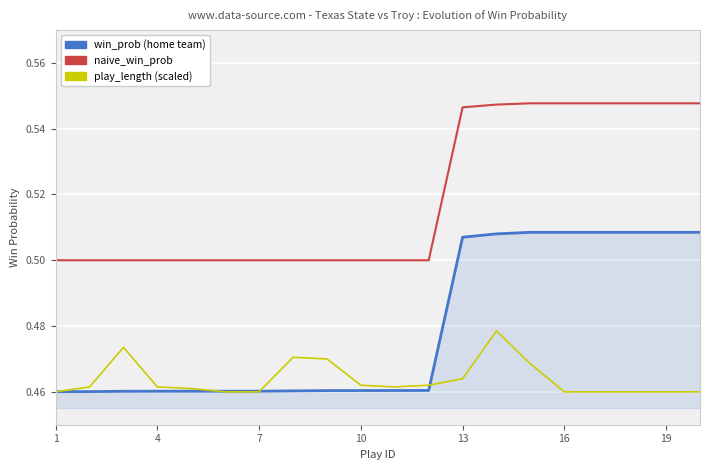

The value of win_prob at 7 is 0.5. True or false?

True